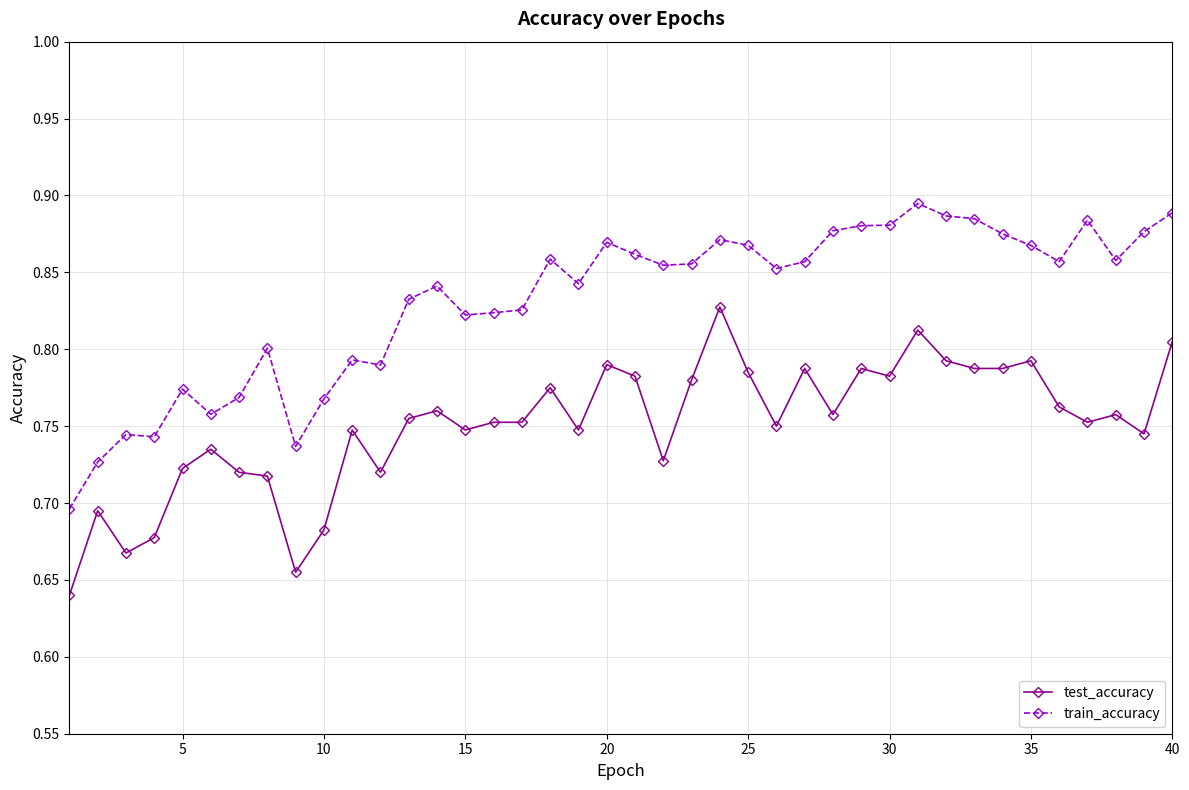

True or false: train_accuracy and test_accuracy cross at least once.

False